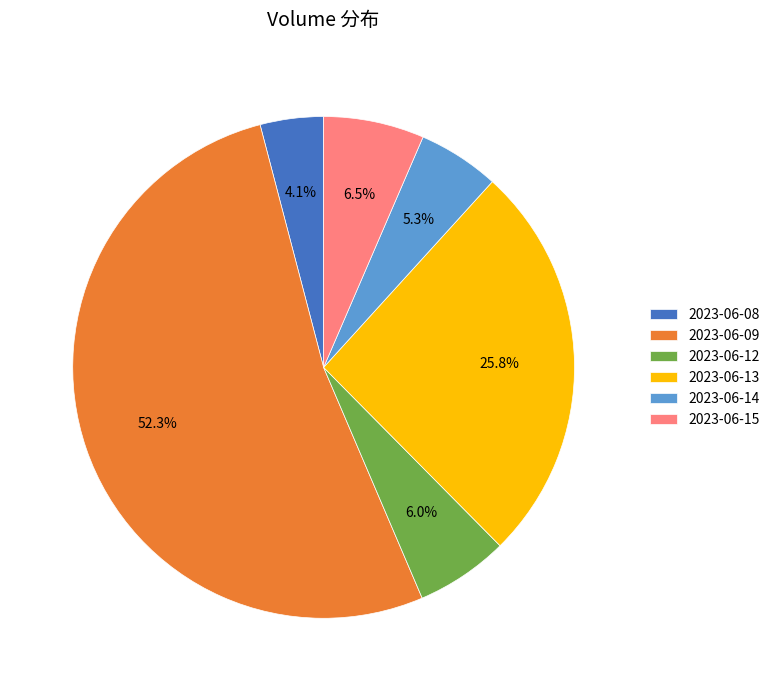

Which slice is the largest?

2023-06-09